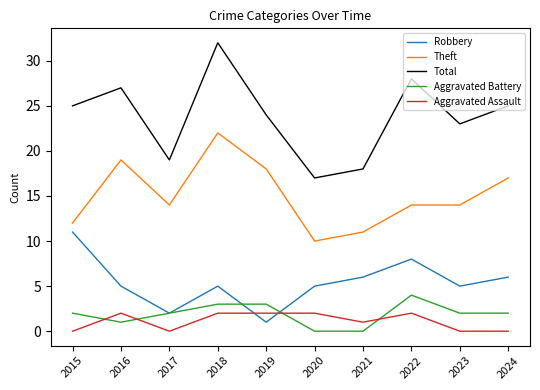

What is the spread (max minus min) of values at 2021?

18